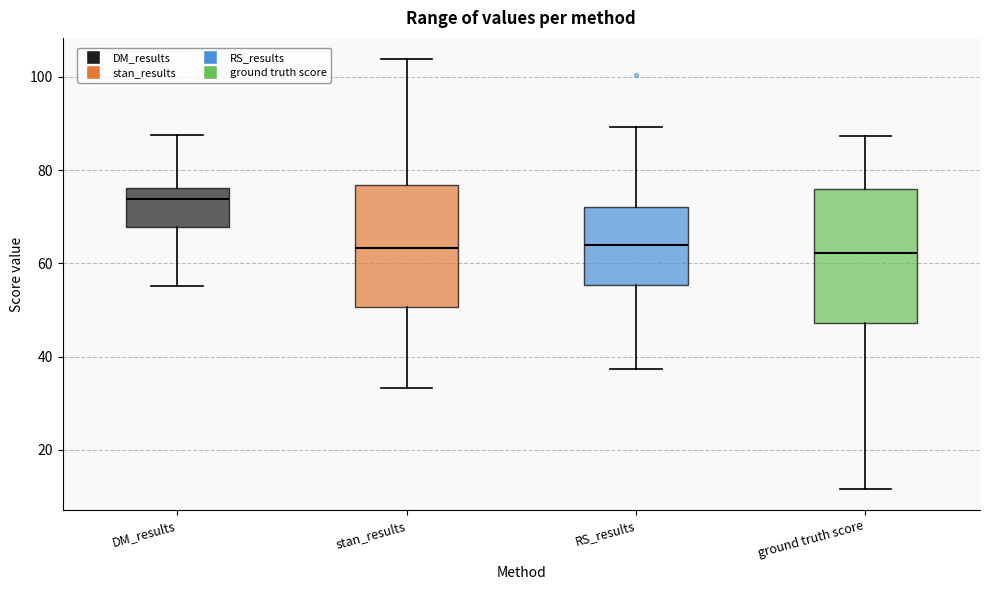

Comparing the boxes themselves (not the whiskers), which one is the tallest?

ground truth score